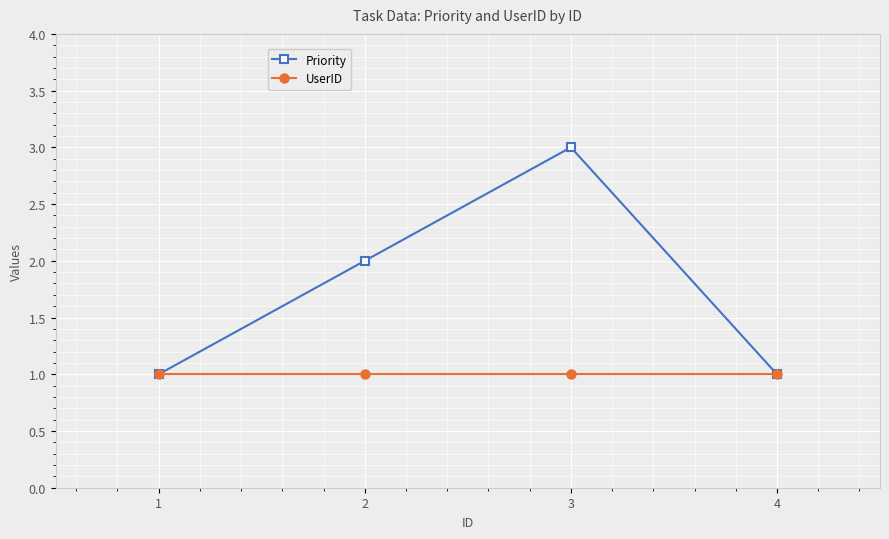

True or false: Priority has a value of 3 at 3.

True